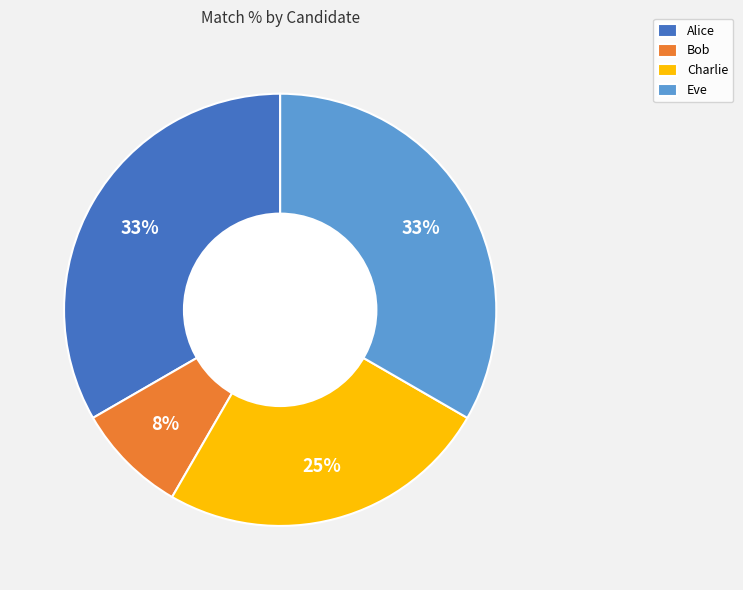

What percentage is the Bob slice, to the nearest percent?

8%